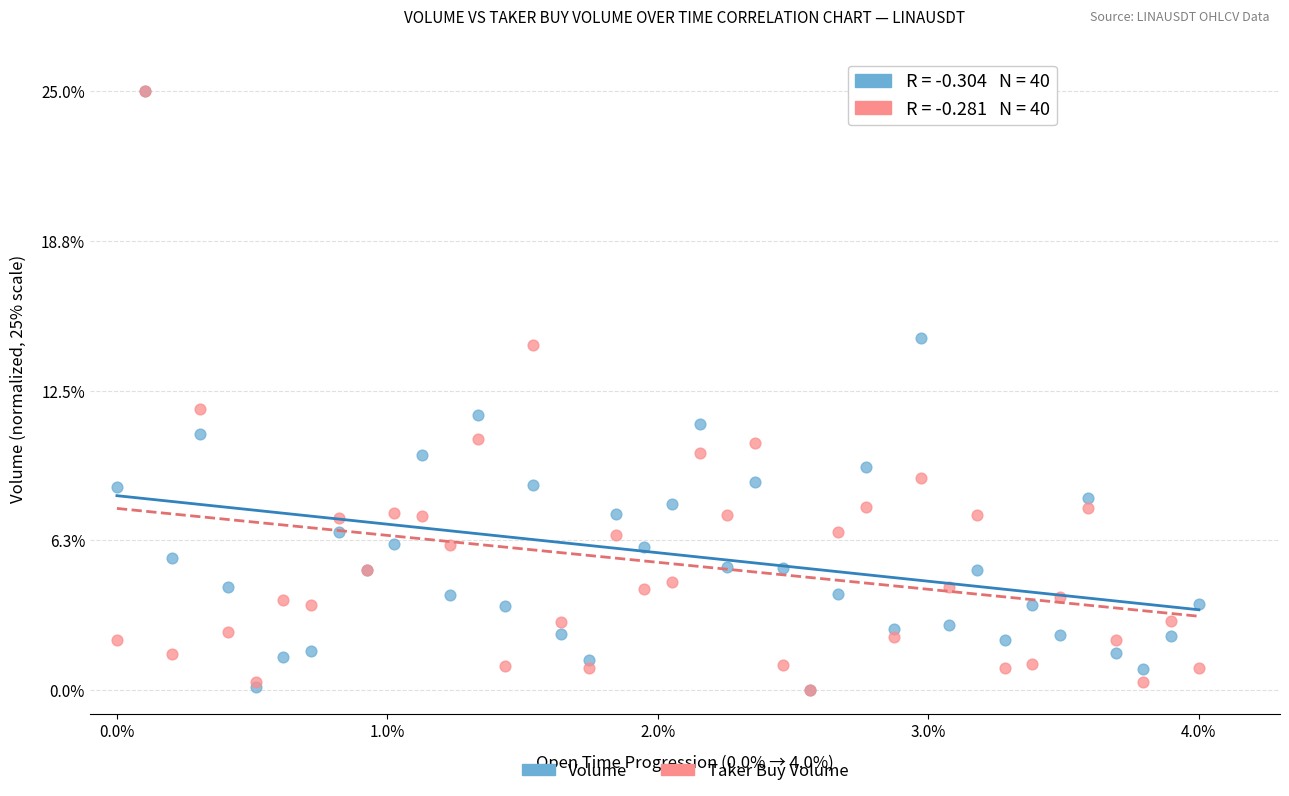

What are all the series names shown in the legend?

Volume, Taker Buy Volume